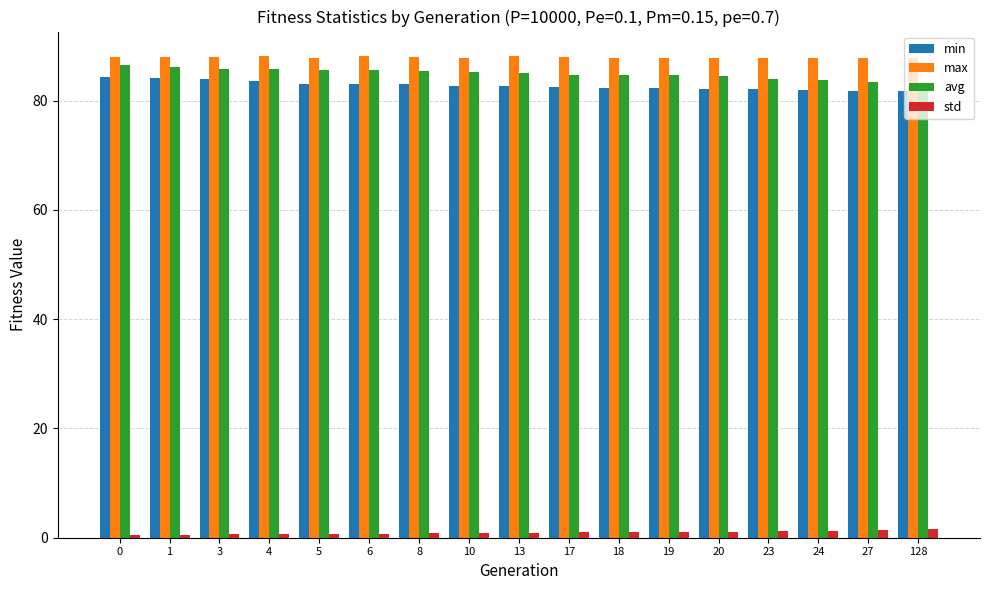

How many bars are there in each group?

4